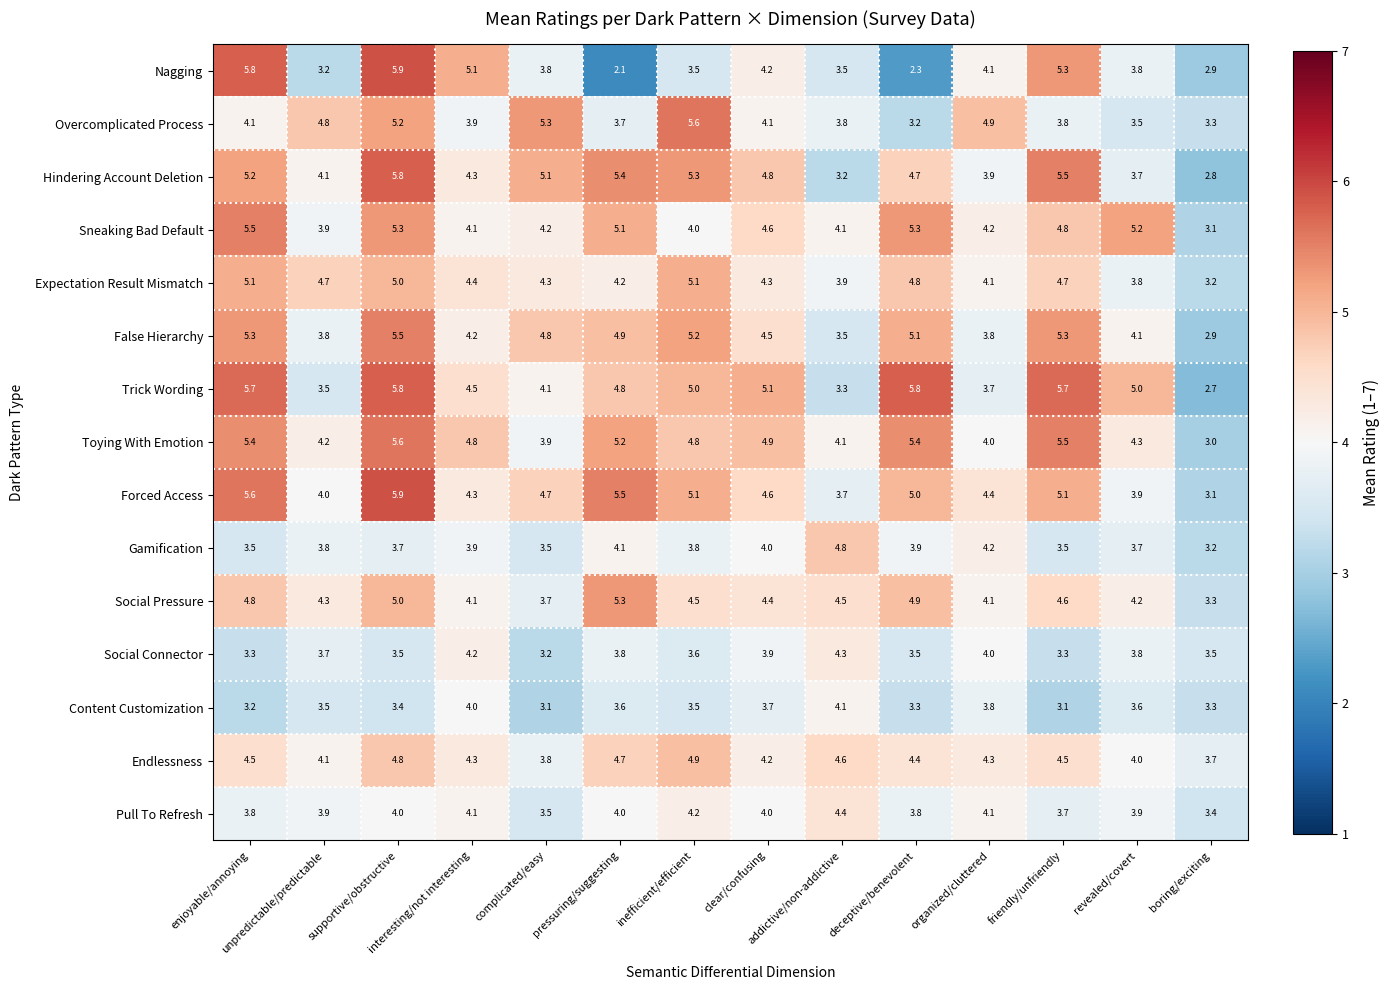

At how many categories does at least one series exceed 3?

14